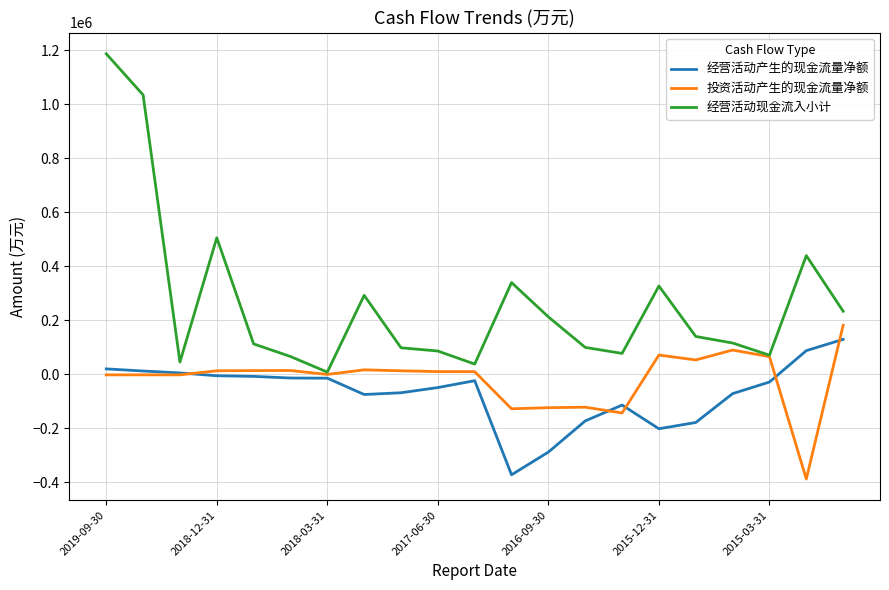

Which series has the largest total across all categories?

经营活动现金流入小计